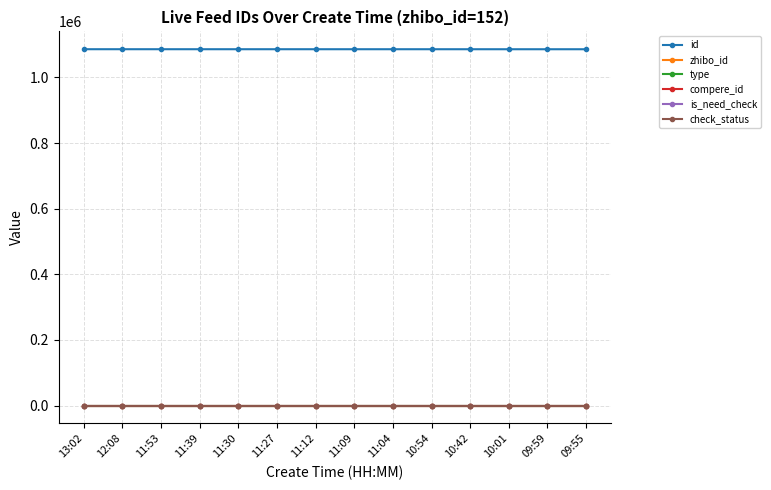

Where is type nearest to the value 0?

13:02